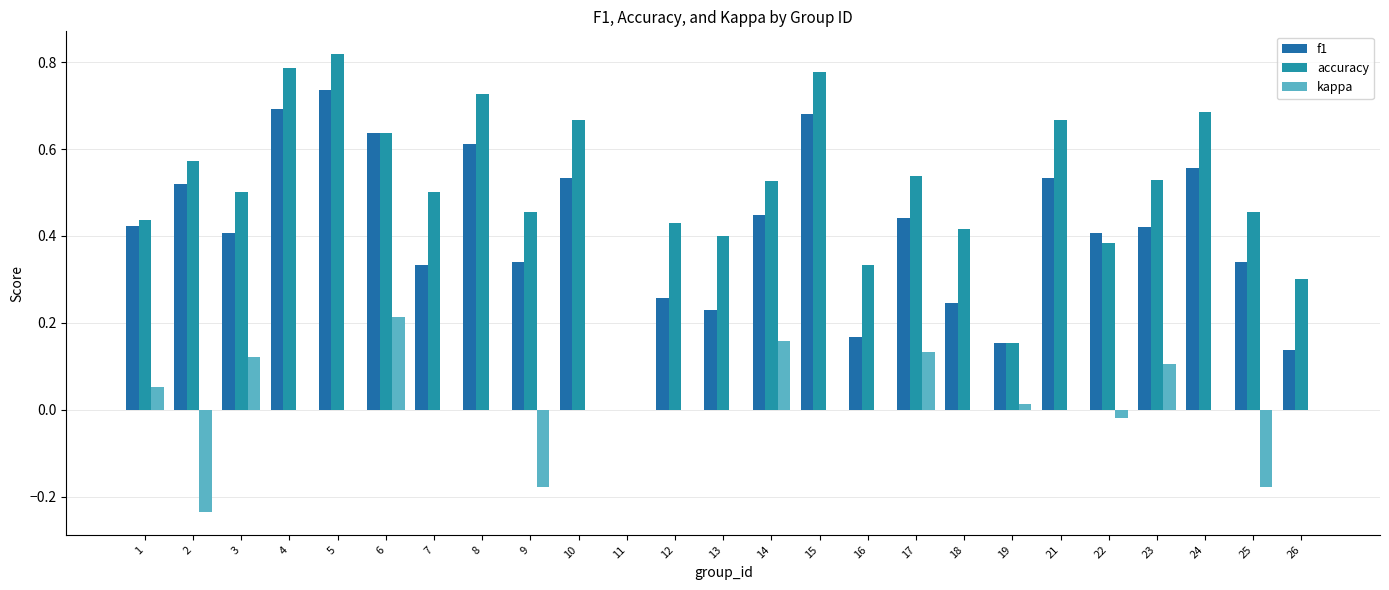

How many series are shown in this chart?

3